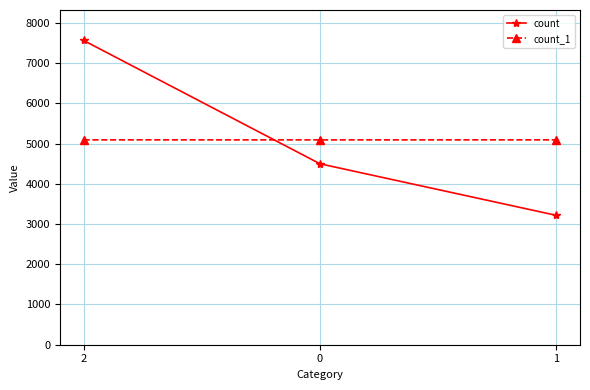

How many values in the count series are below 4497?

1